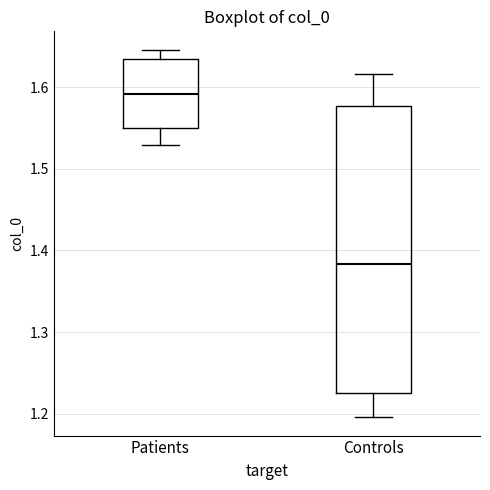

Where does the upper whisker of the box for Controls end on the y-axis? The values are not printed on the chart, so give them approximately, as read against the axis.

1.62